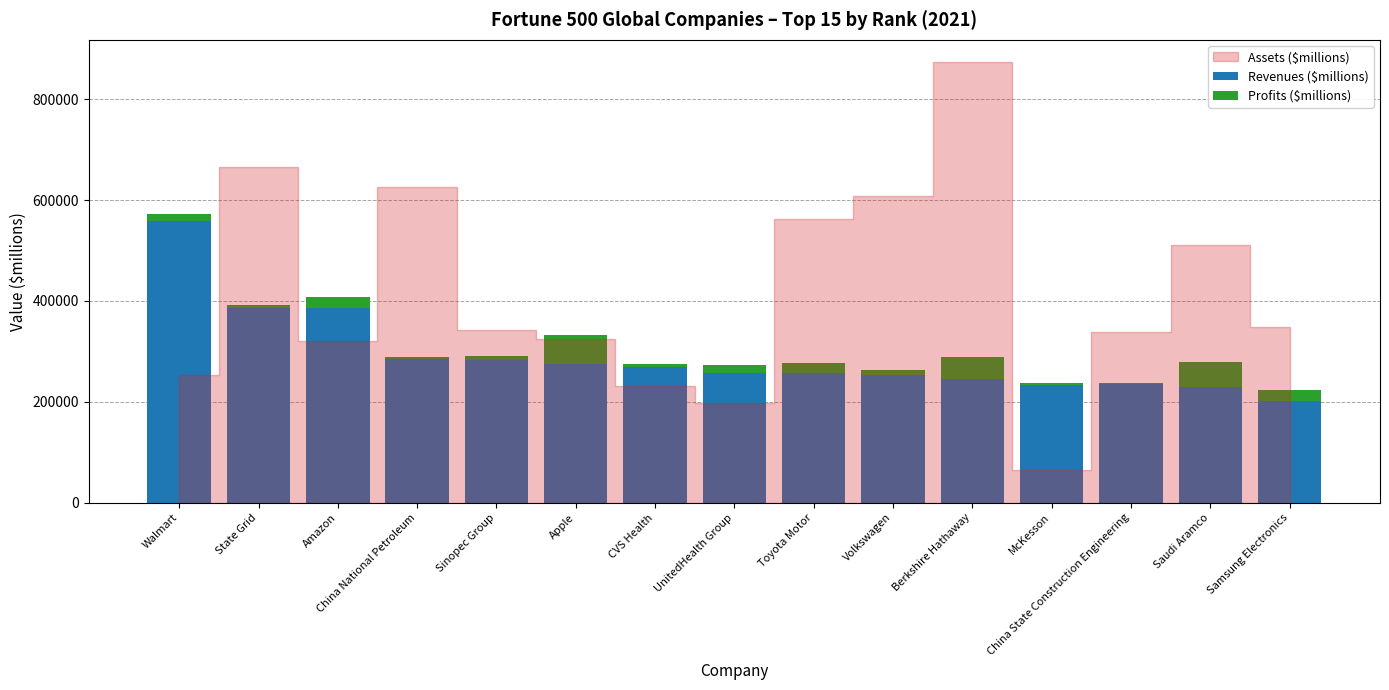

What is the label of the 13th bar from the right?

Amazon